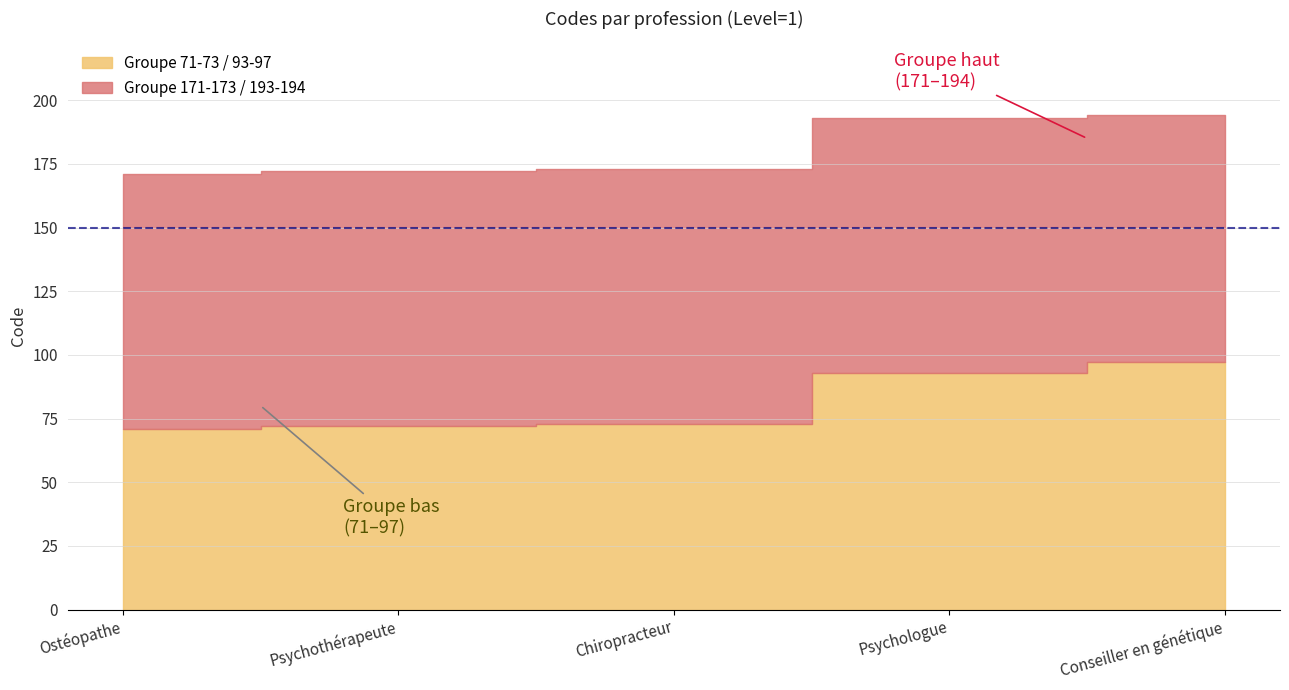

What position from the left is Chiropracteur?

3